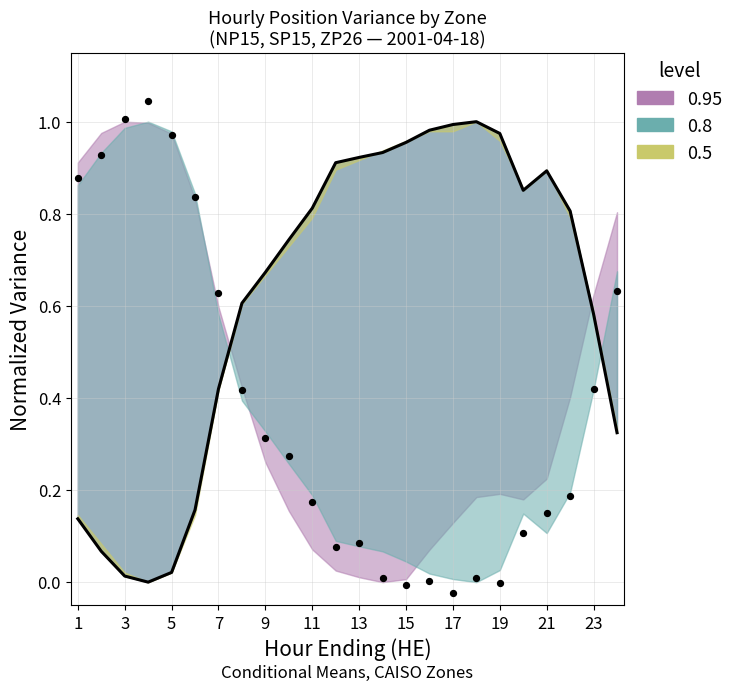

What is the total value across all series at 23?

1.0